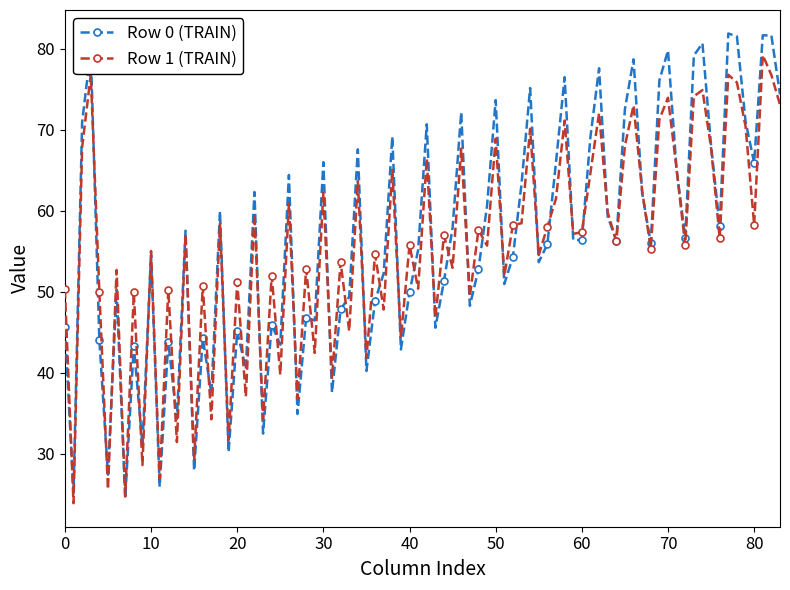

Rank the series by their maximum value, from highest to lowest.

Row 0 (TRAIN), Row 1 (TRAIN)